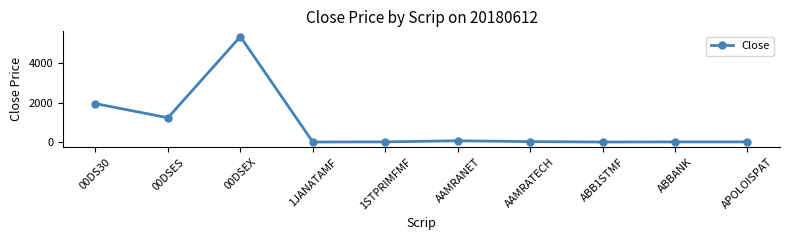

Where is the first local minimum?

00DSES